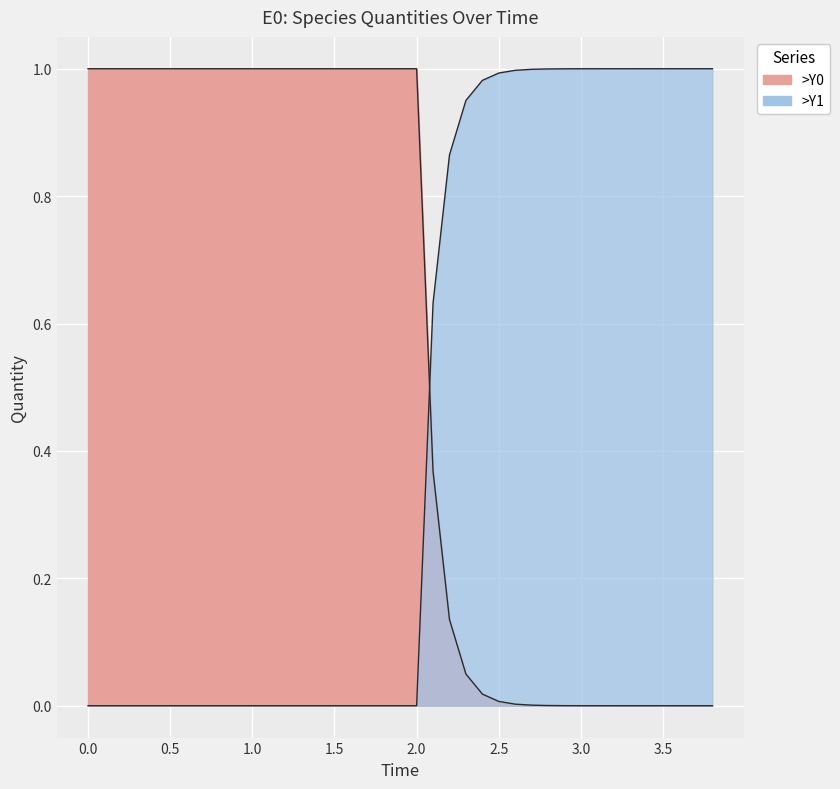

True or false: >Y1 has a value of 0.6 at 24.

False